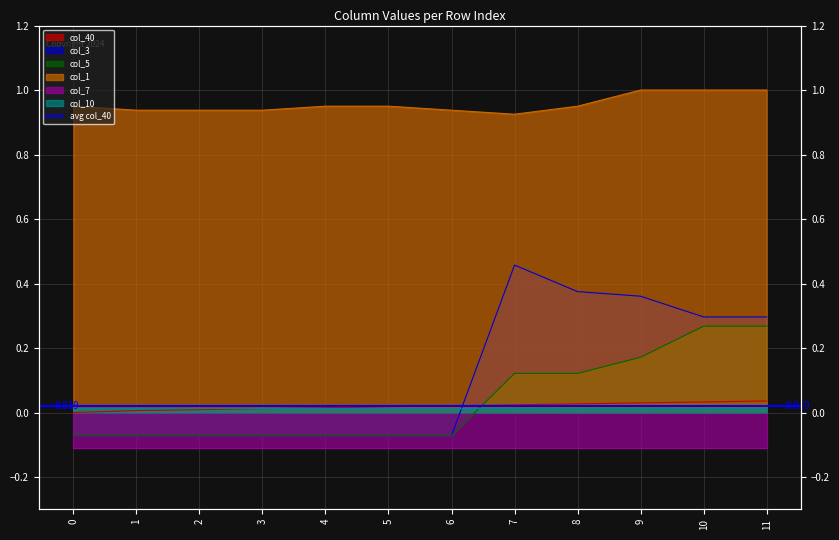

Between 7 and 10, which series saw the biggest shift?

col_3